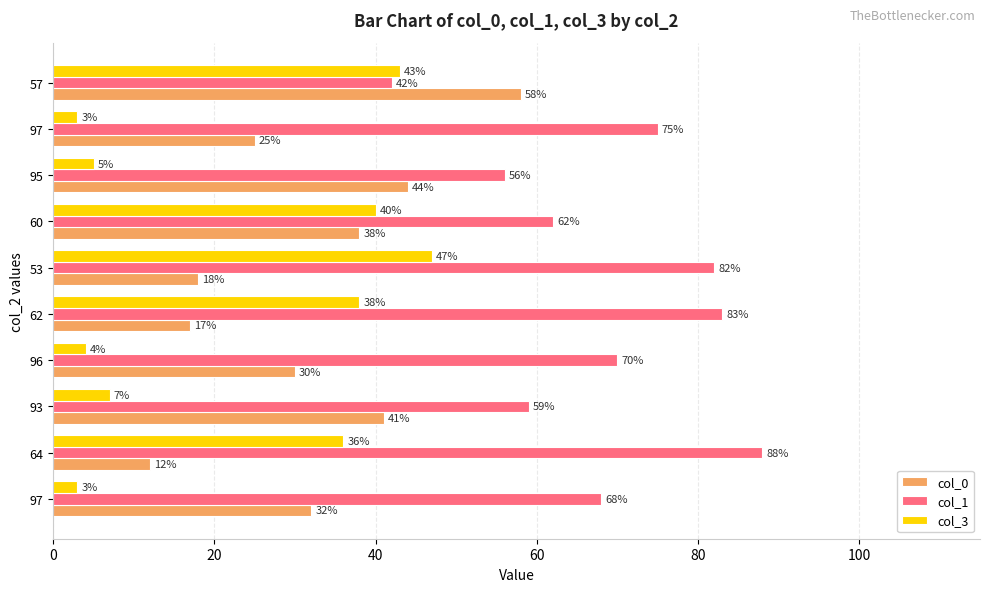

How many data points in col_3 are less than 36?

5